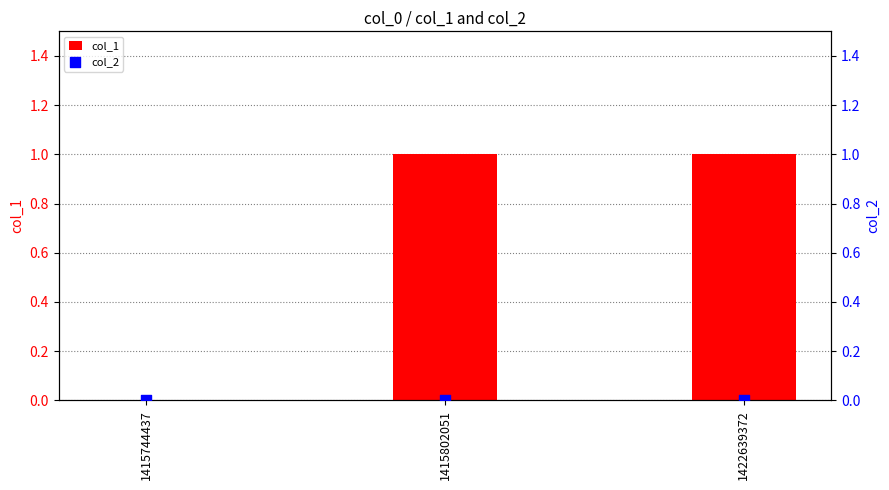

Which series has the largest total across all categories?

col_1